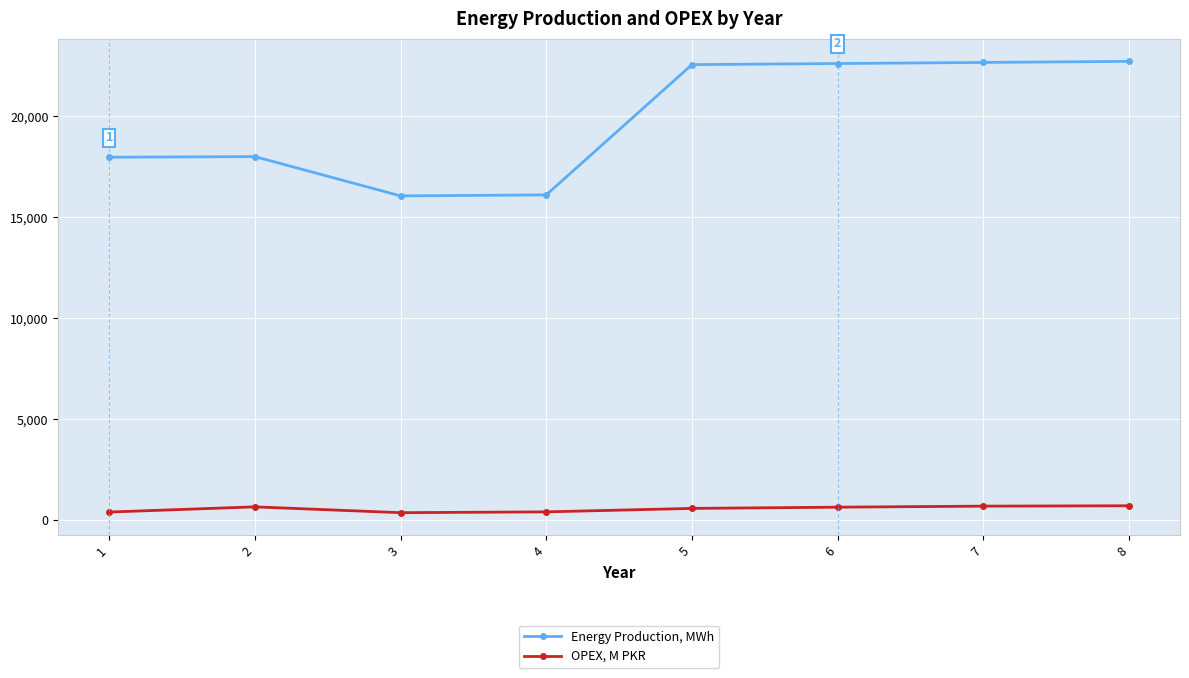

The value of Energy Production, MWh at 5 is 33468.4. True or false?

False